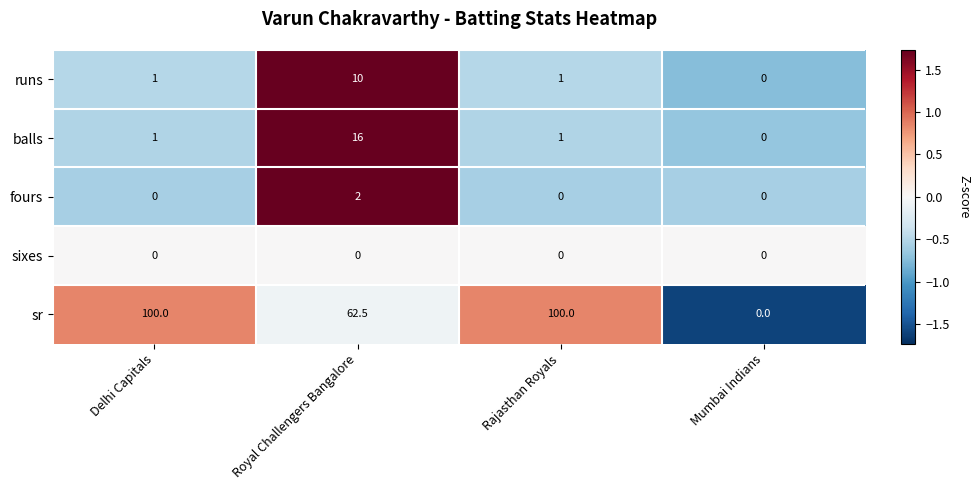

The value of runs at Royal Challengers Bangalore is 10.0. True or false?

True